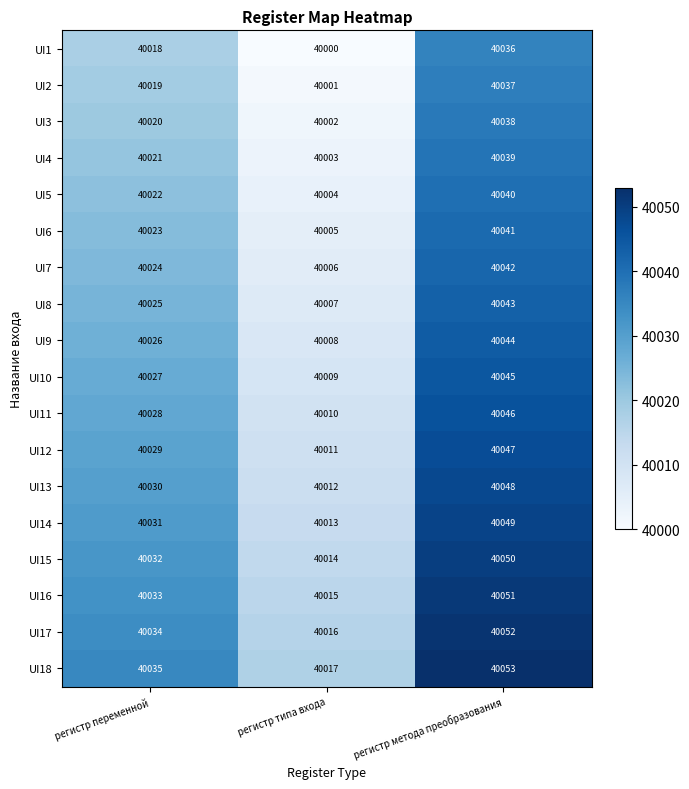

At which category is the sum across all series the highest?

регистр метода преобразования